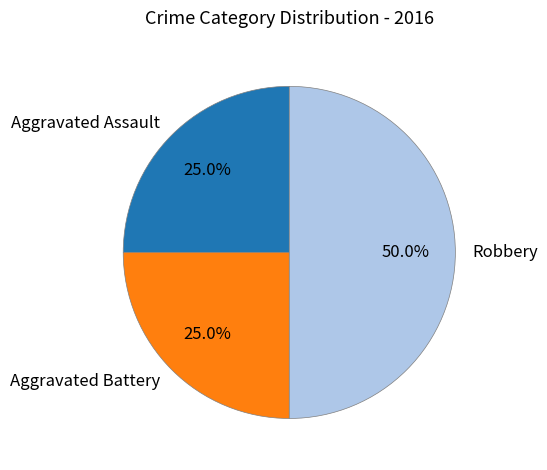

Which slice is the largest?

Robbery